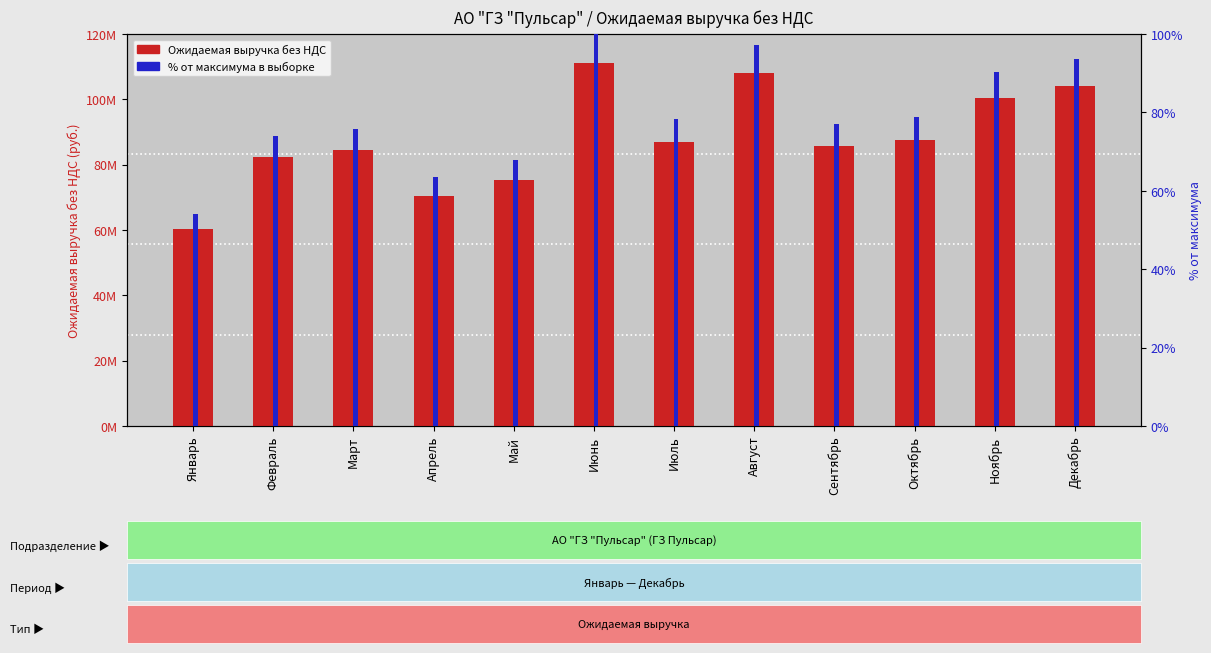

How many bars are there in total?

24